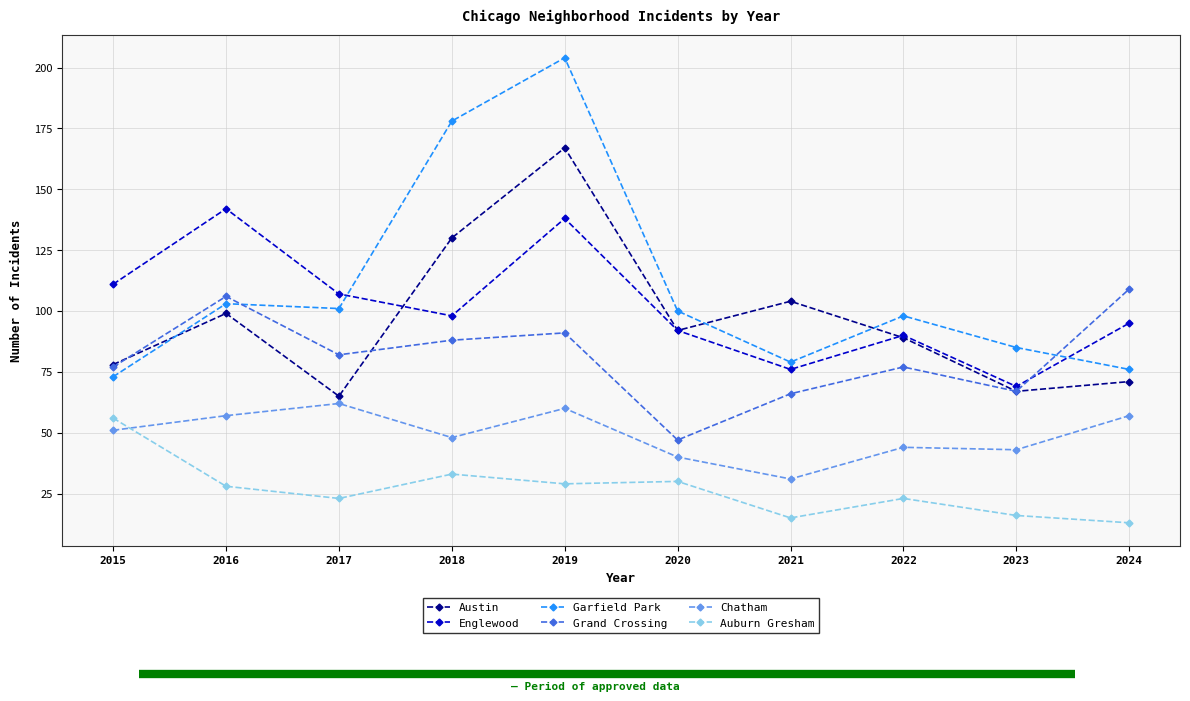

Which series changed the most between 2018 and 2020?

Garfield Park